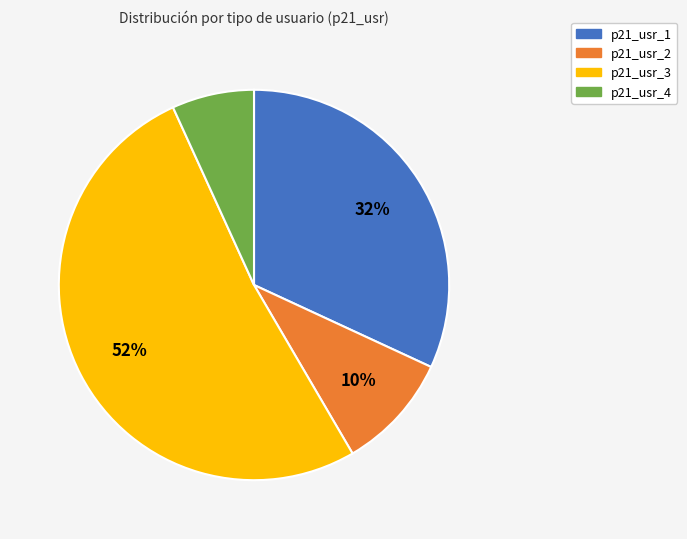

To the nearest percent, what is the difference between the p21_usr_3 and p21_usr_2 slice percentages?

42%